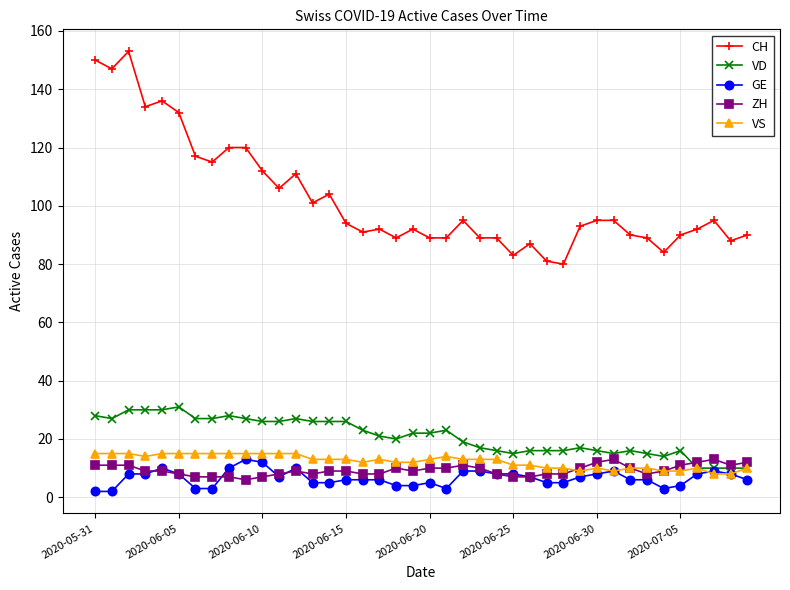

Which series has the largest range (max minus min)?

CH